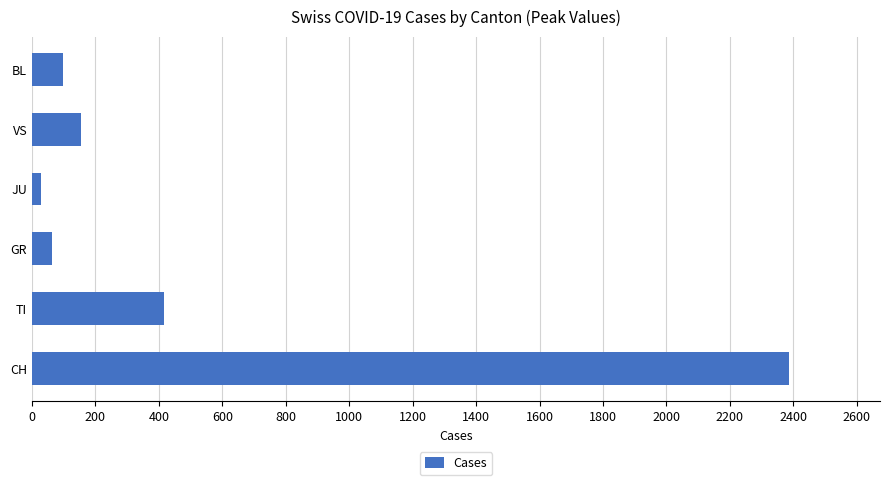

What is the change in value from TI to VS?

-262